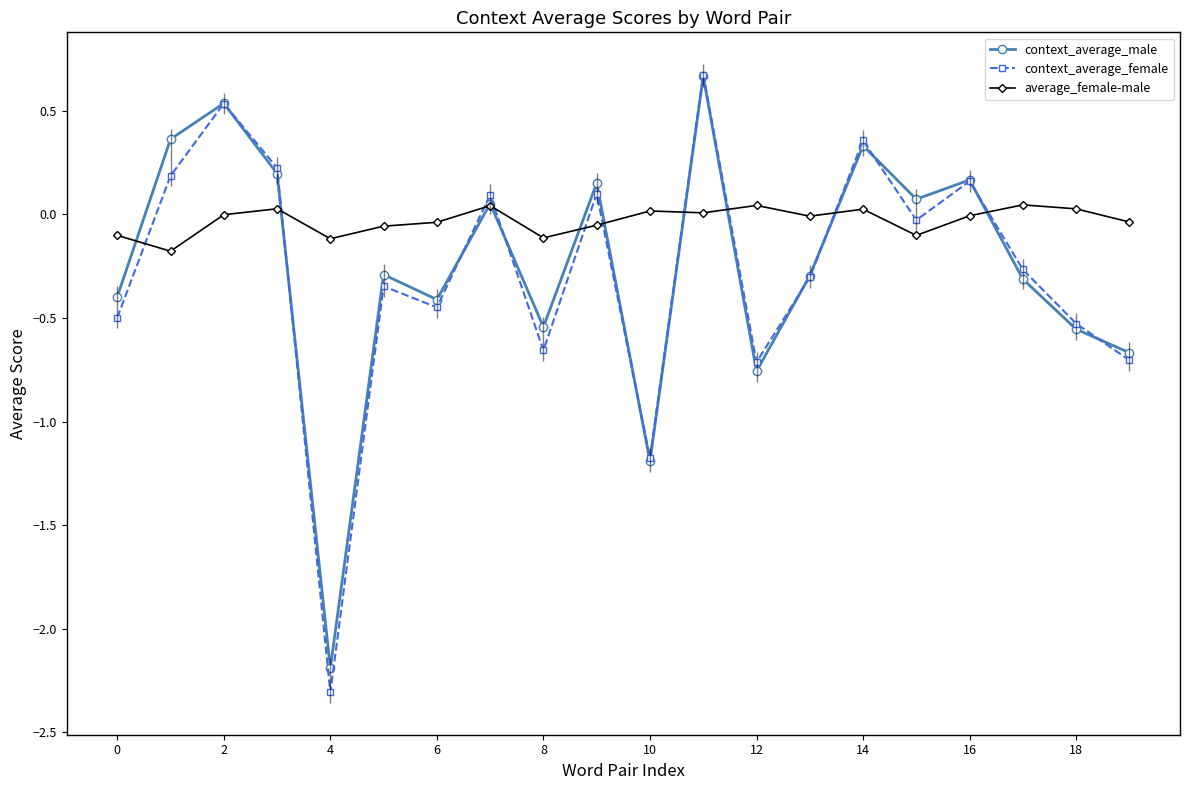

At which category is the sum across all series the highest?

11